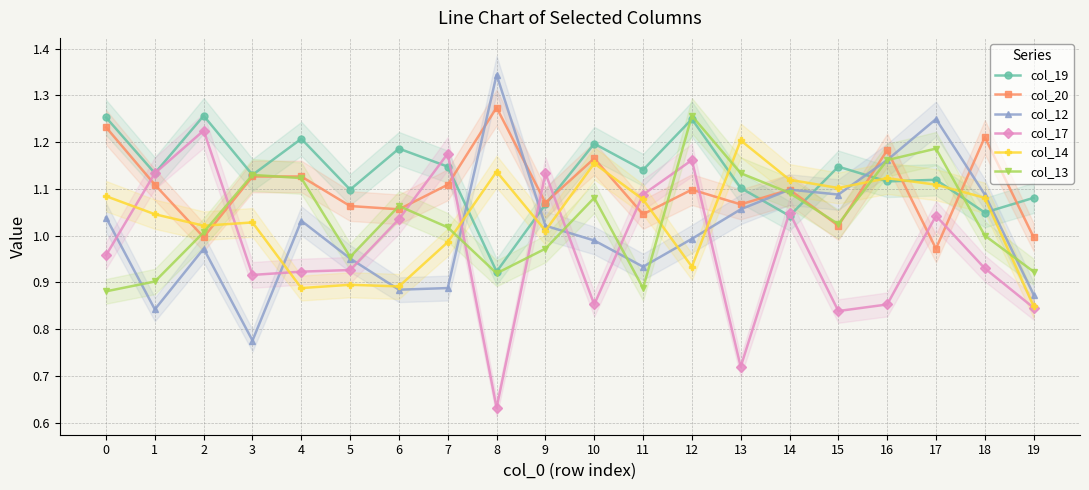

Does the chart display data point markers on the line(s)?

Yes